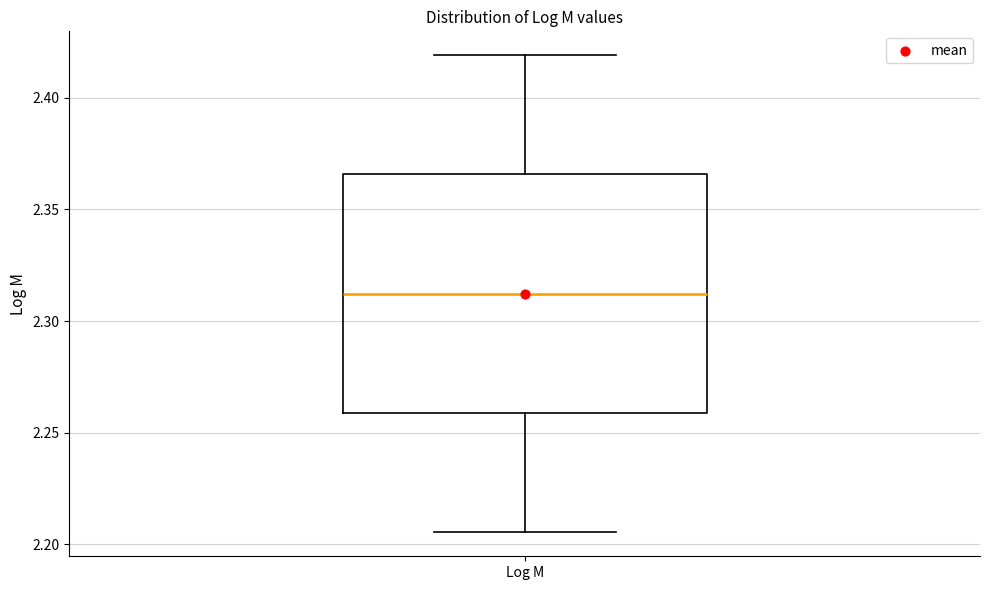

Where does the median line of the box for Log M sit on the y-axis? The values are not printed on the chart, so give them approximately, as read against the axis.

2.310